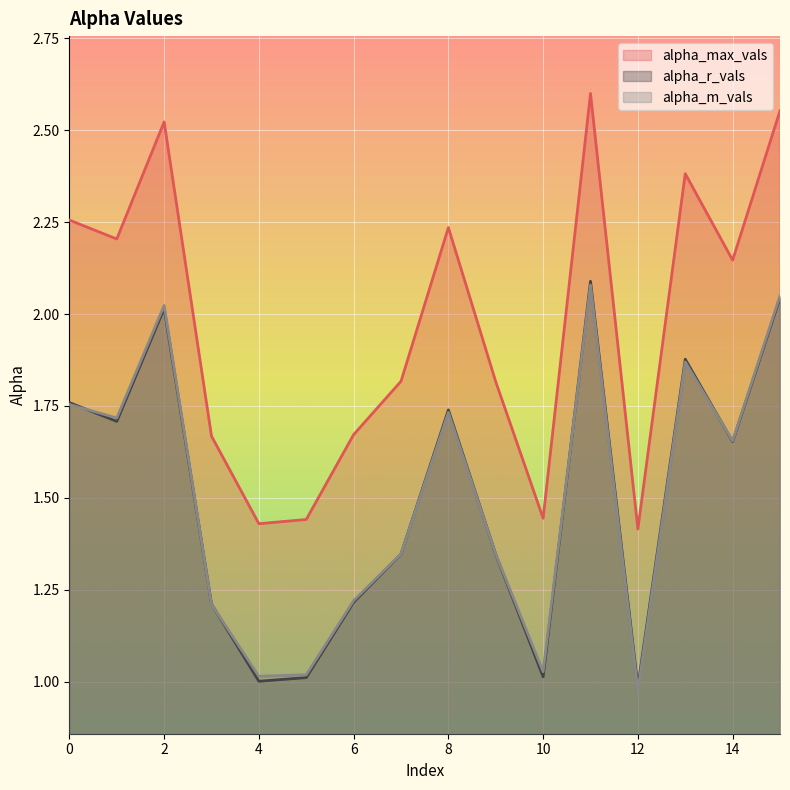

Reading left to right, extract all data points from this chart.

alpha_max_vals: 2.3	2.2	2.5	1.7	1.4	1.4	1.7	1.8	2.2	1.8	1.4	2.6	1.4	2.4	2.1	2.6
alpha_r_vals: 1.8	1.7	2.0	1.2	1.0	1.0	1.2	1.3	1.7	1.3	1.0	2.1	1.0	1.9	1.7	2.0
alpha_m_vals: 1.8	1.7	2.0	1.2	1.0	1.0	1.2	1.3	1.7	1.3	1.0	2.1	1.0	1.9	1.7	2.0